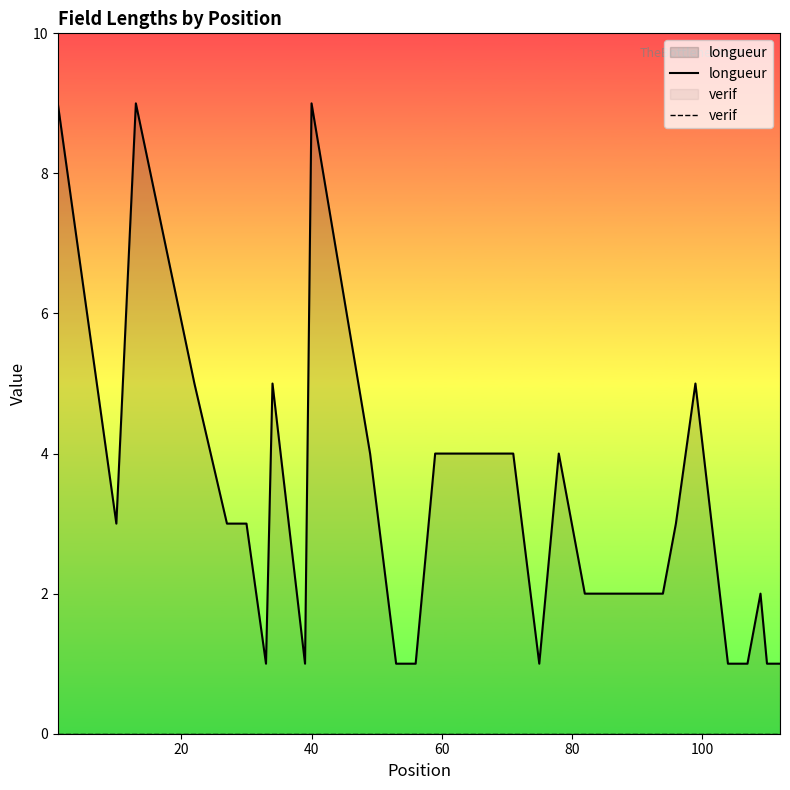

Which series has the largest total across all categories?

longueur